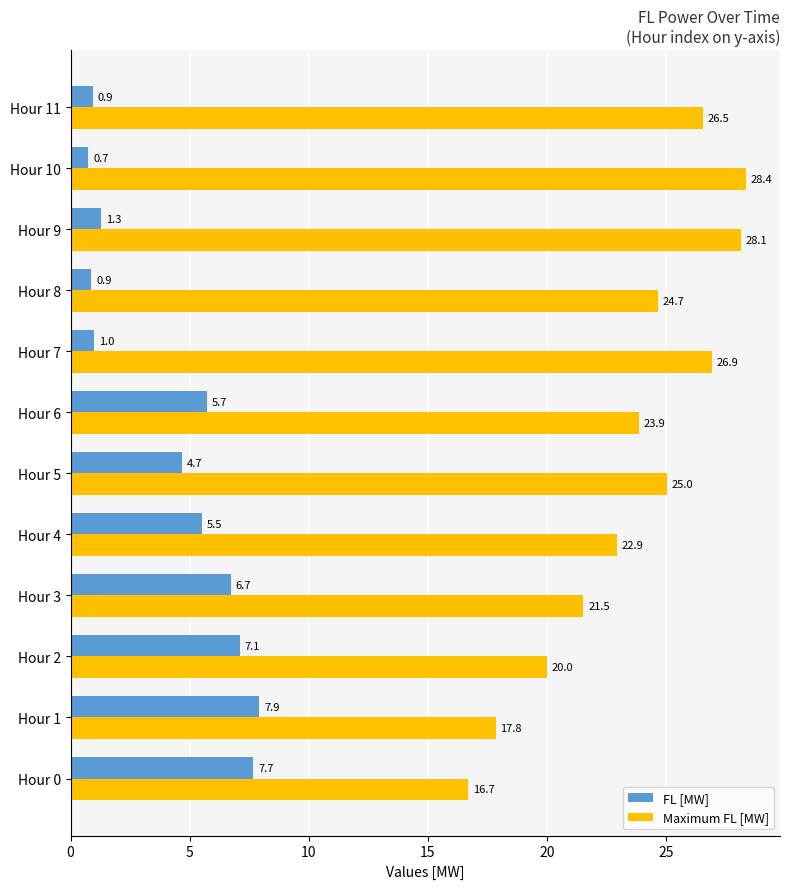

The value of Maximum FL [MW] at Hour 11 is 26.5. True or false?

True